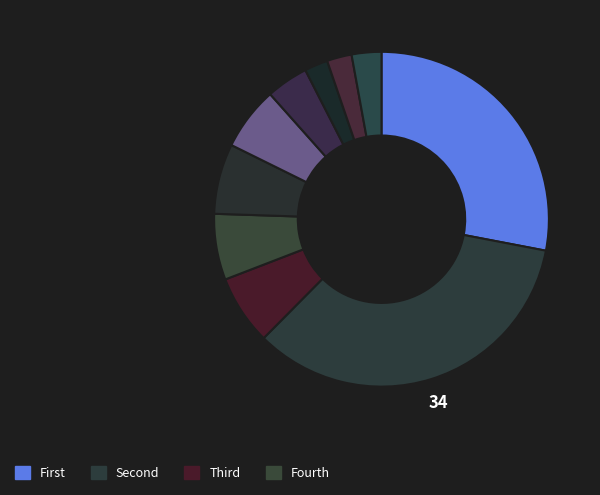

How many segments does this pie chart have?

10